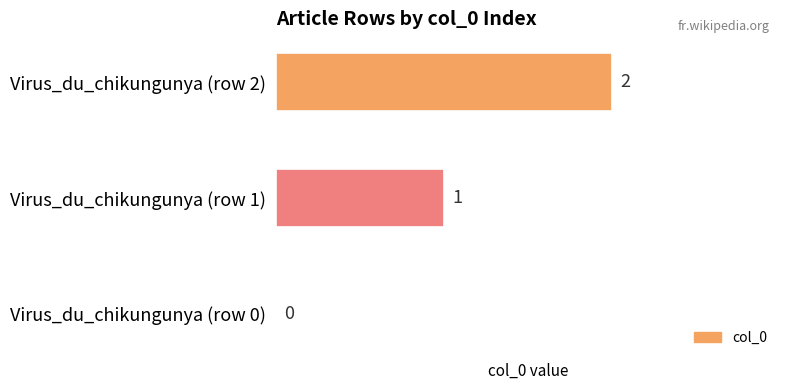

What is the change in value from Virus_du_chikungunya (row 0) to Virus_du_chikungunya (row 1)?

+1